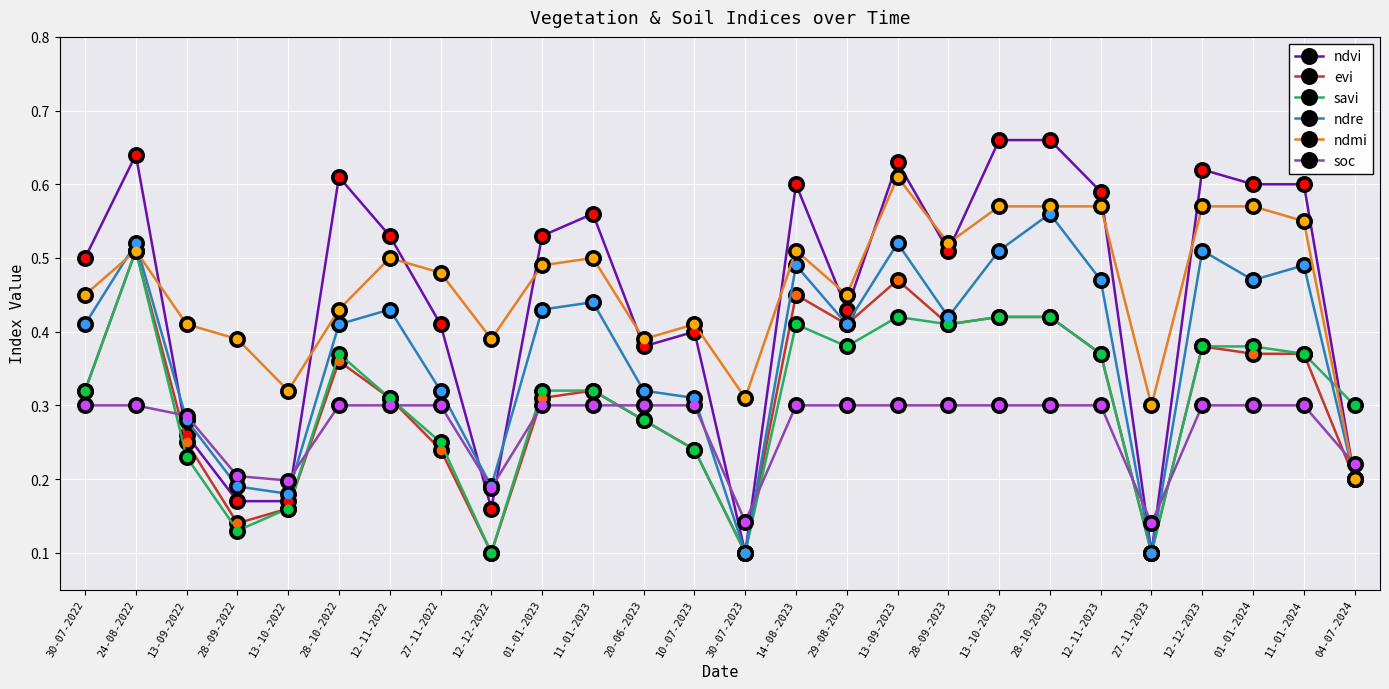

Between 12-11-2023 and 04-07-2024, which series saw the biggest shift?

ndvi